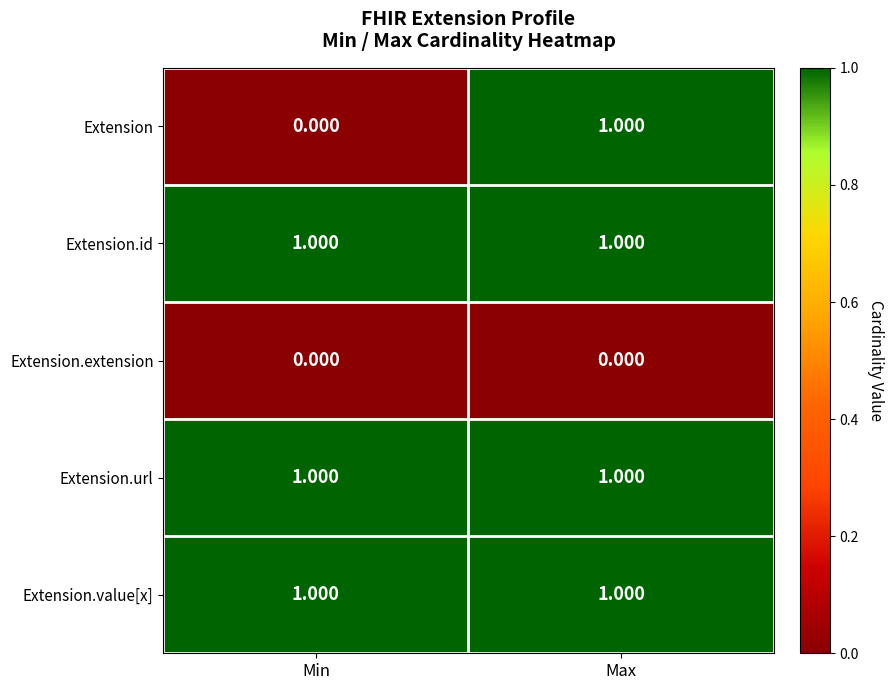

Rank the categories by Extension value from highest to lowest.

Max, Min